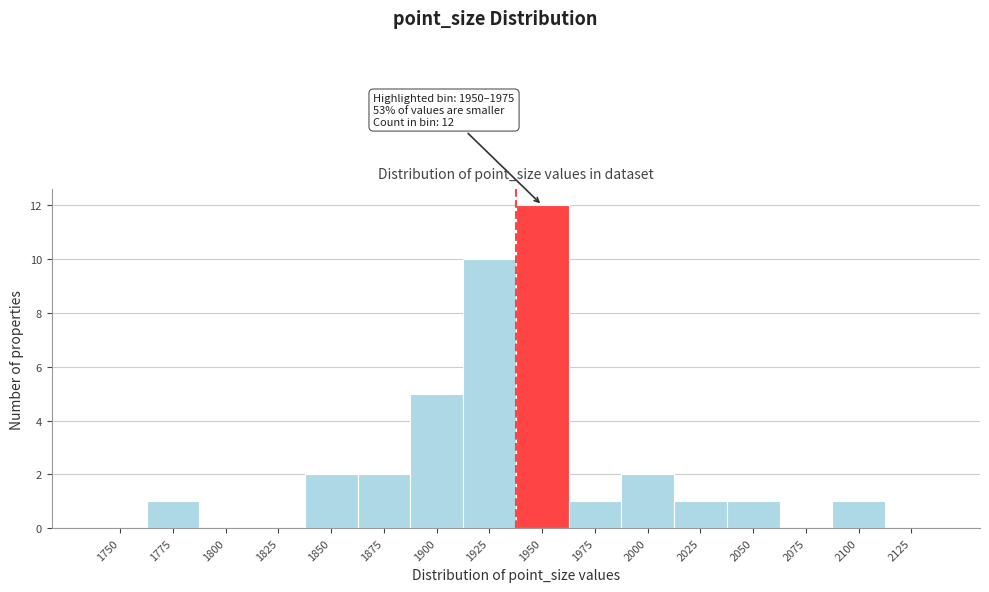

Reading left to right, transcribe all the data shown in this chart.

1750=0	1775=1	1800=0	1825=0	1850=2	1875=2	1900=5	1925=10	1950=12	1975=1	2000=2	2025=1	2050=1	2075=0	2100=1	2125=0